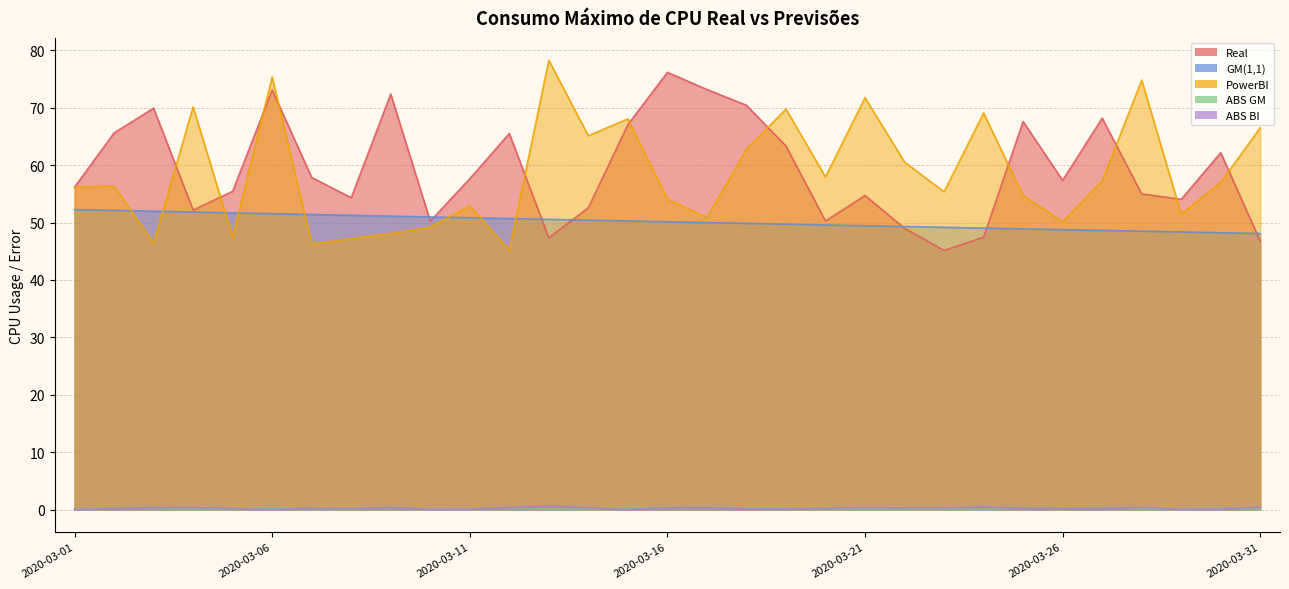

Where do PowerBI and Real first cross each other?

2020-03-03 and 2020-03-04